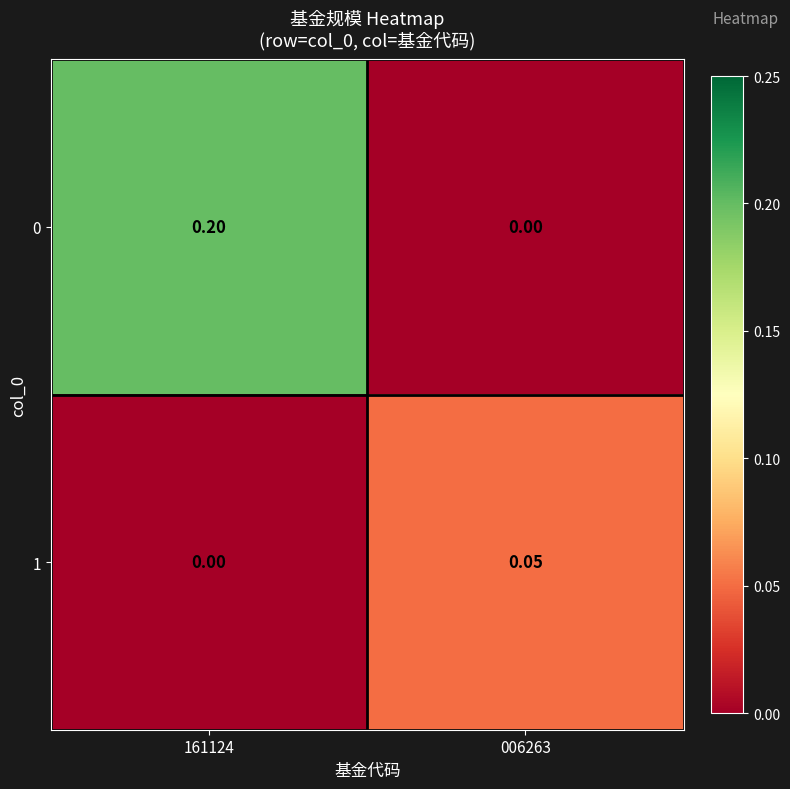

How many values in the 1 series exceed 0?

1